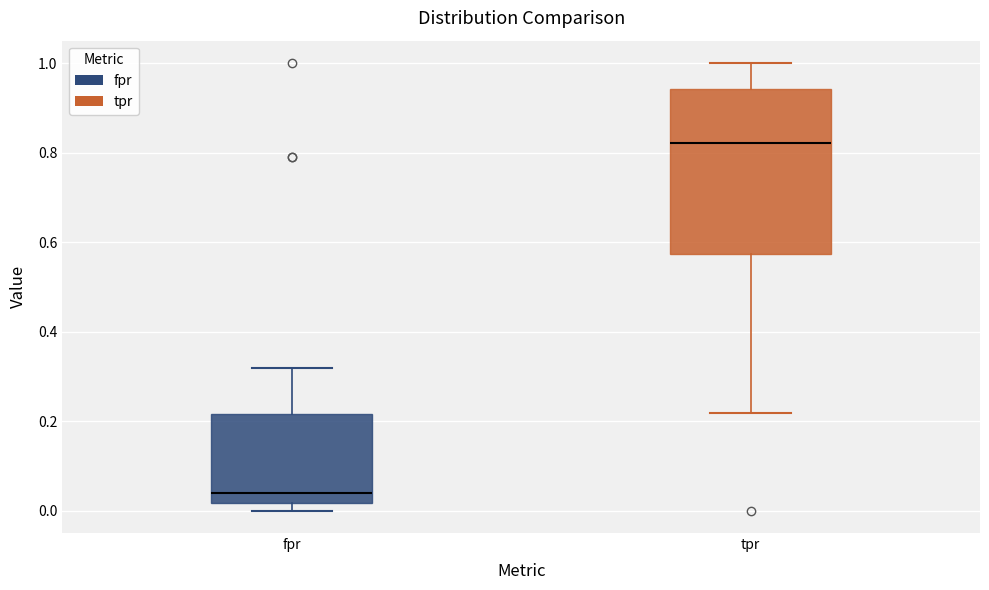

Which box has the highest median line?

tpr